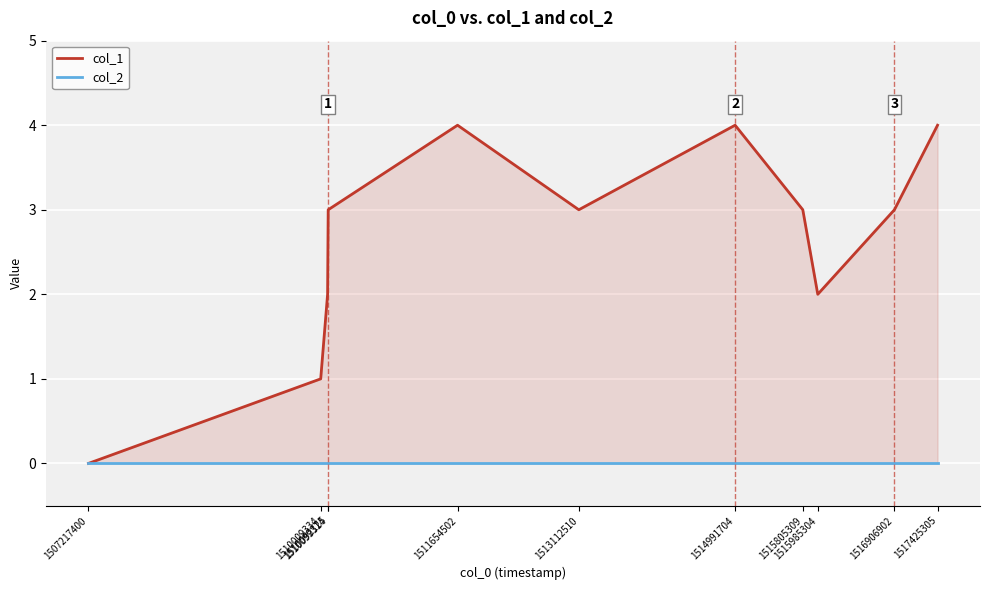

True or false: col_1 and col_2 cross at least once.

False